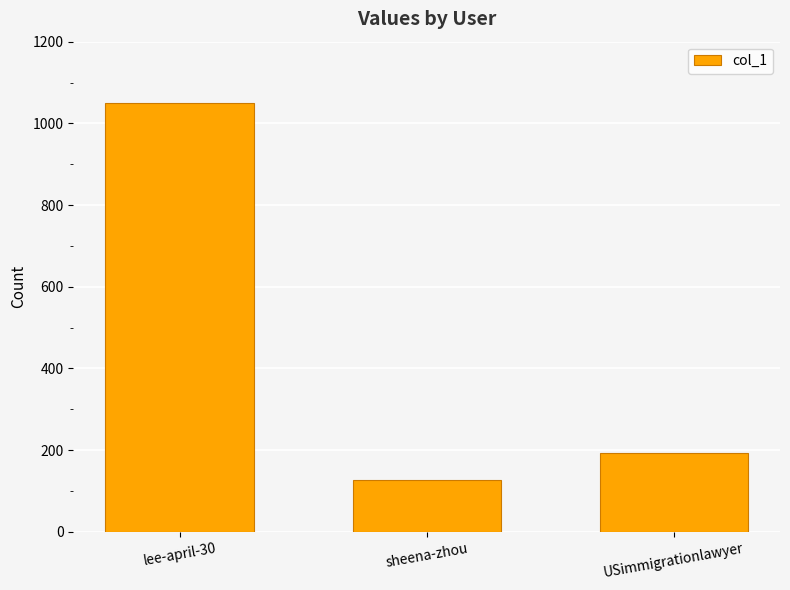

What is the value of the 2nd bar from the left?

127